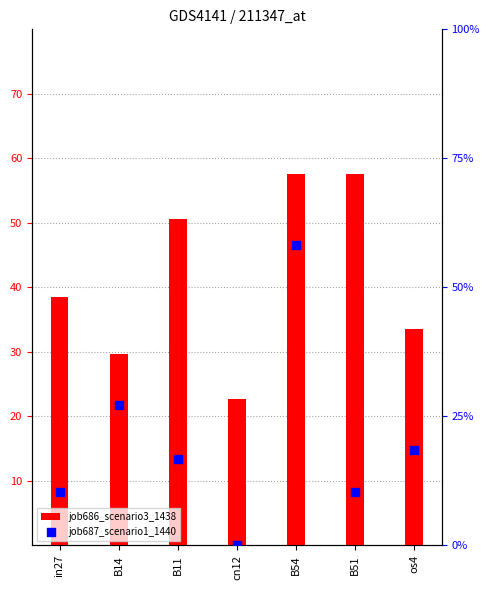

Which series reaches the minimum Y coordinate?

job687_scenario1_1440